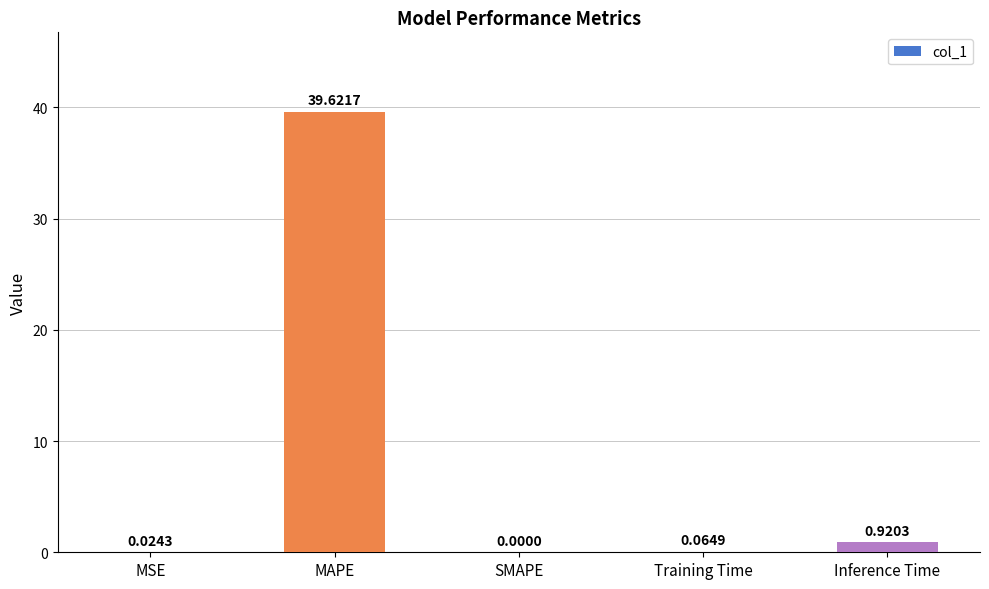

What is the change in value from MAPE to Training Time?

-39.6